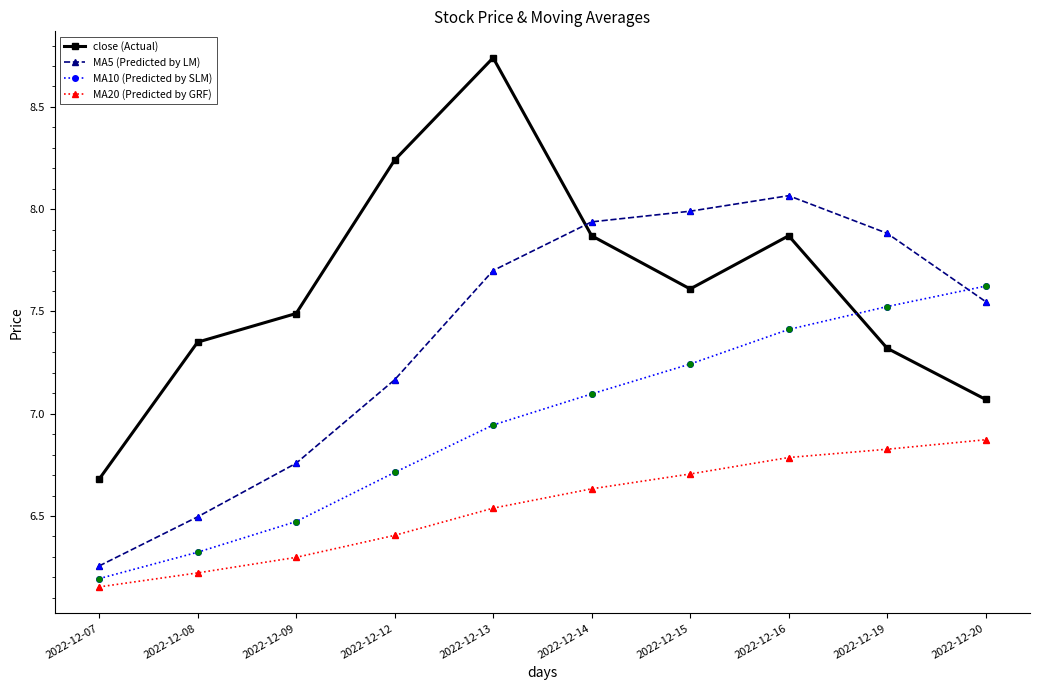

What are all the series names shown in the legend?

close (Actual), MA5 (Predicted by LM), MA10 (Predicted by SLM), MA20 (Predicted by GRF)